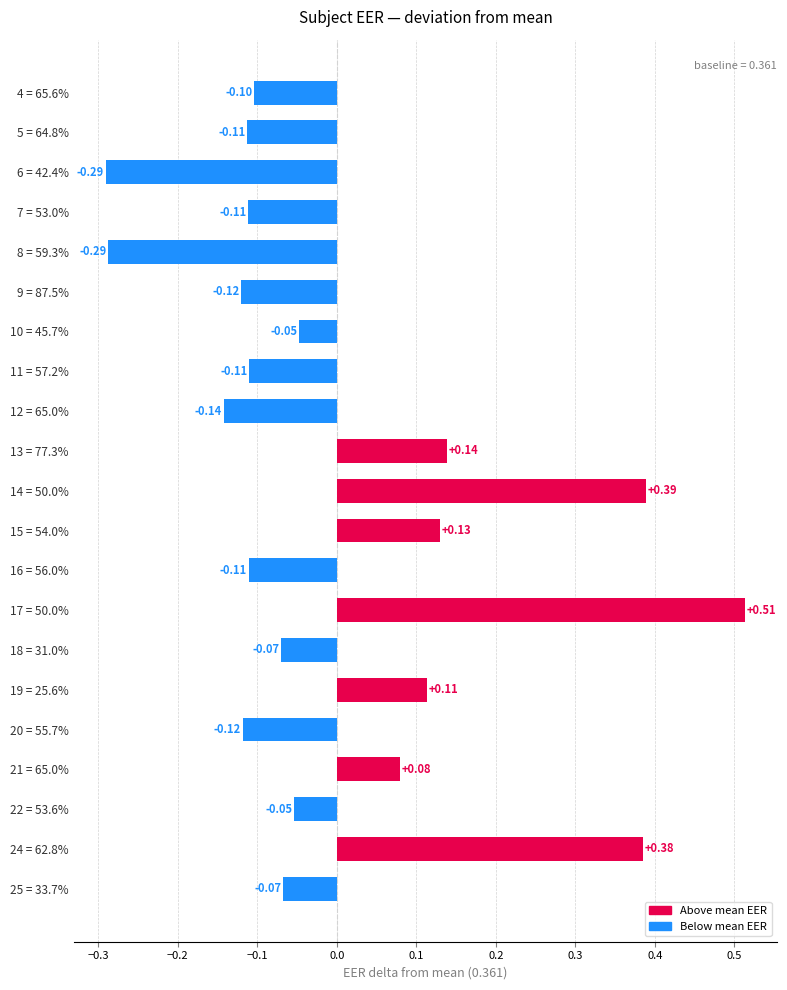

At which category does the chart reach its peak across all series?

17 = 50.0%